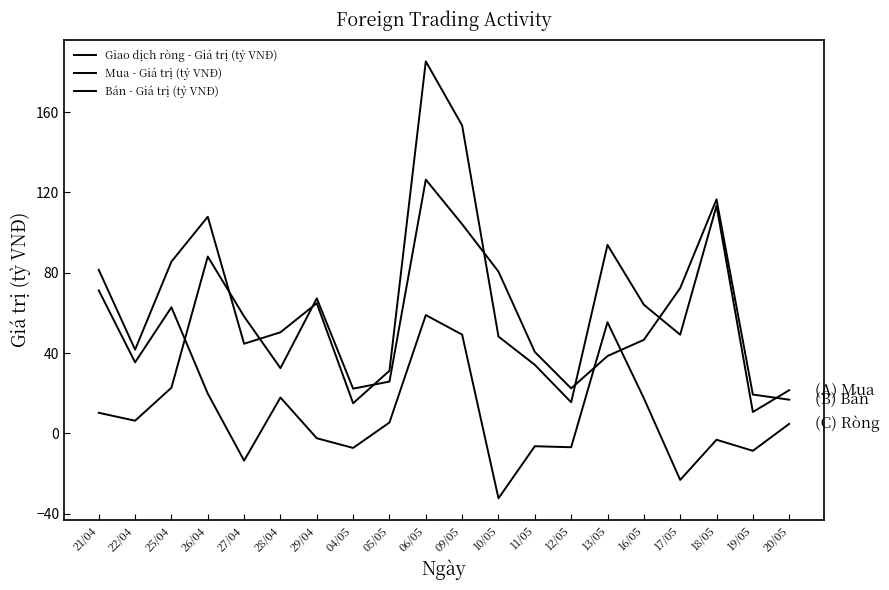

Reading left to right, list all the values displayed in this chart.

Giao dịch ròng - Giá trị (tỷ VNĐ): 71.2	35.4	62.8	19.8	-13.6	17.9	-2.4	-7.3	5.4	58.9	49.2	-32.4	-6.4	-6.9	55.3	17.5	-23.2	-3.2	-8.7	4.7
Mua - Giá trị (tỷ VNĐ): 81.5	41.7	85.5	107.9	44.6	50.3	64.8	15.0	31.2	185.3	153.3	48.2	34.1	15.5	93.9	64.1	49.1	113.4	10.6	21.5
Bán - Giá trị (tỷ VNĐ): 10.2	6.3	22.7	88.1	58.2	32.5	67.3	22.3	25.8	126.4	104.2	80.6	40.5	22.4	38.5	46.6	72.3	116.5	19.3	16.8